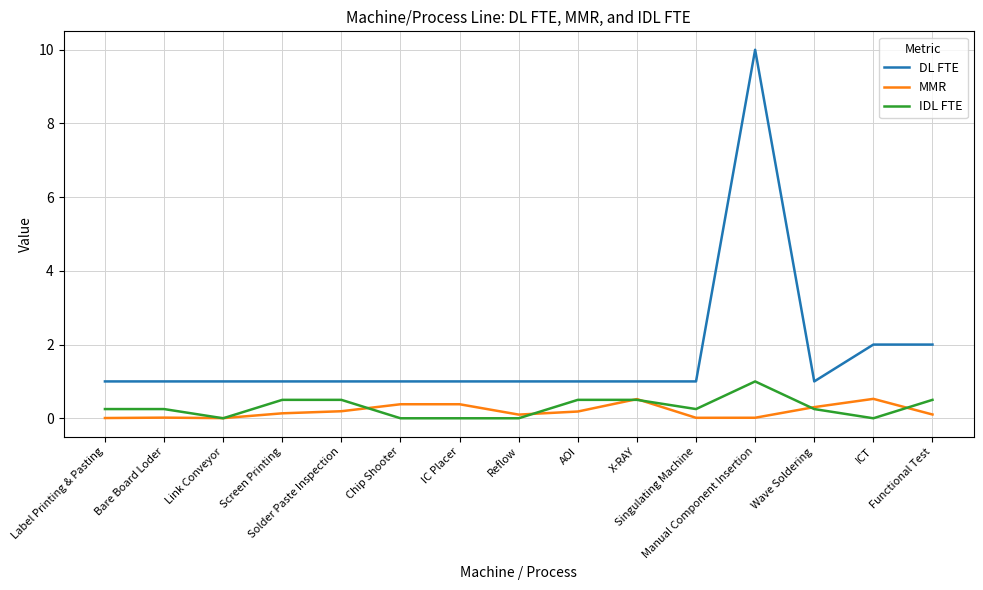

Which series has the largest range (max minus min)?

DL FTE